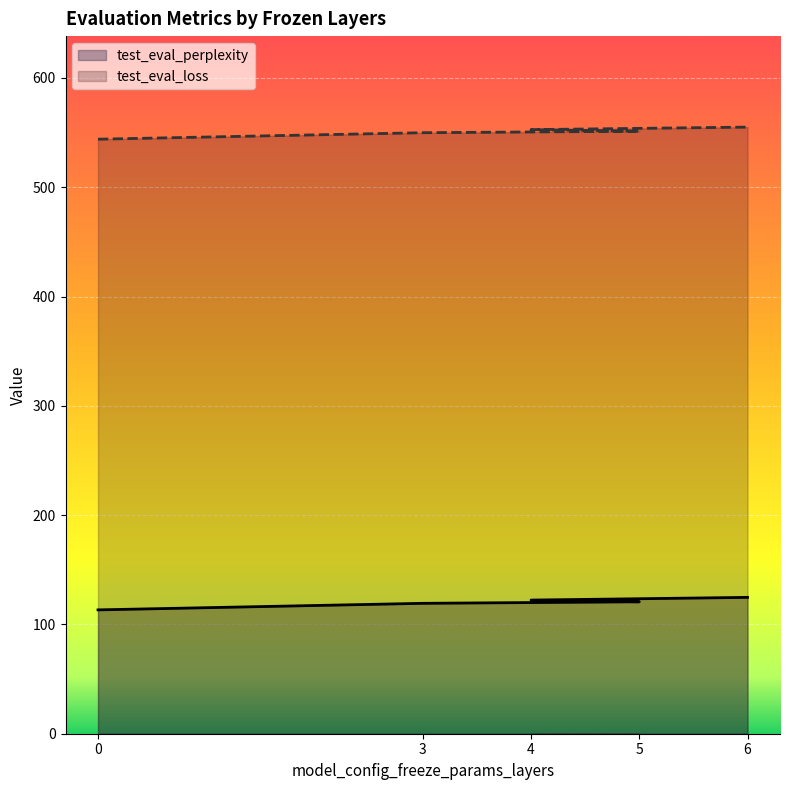

Does the chart display data point markers on the line(s)?

No